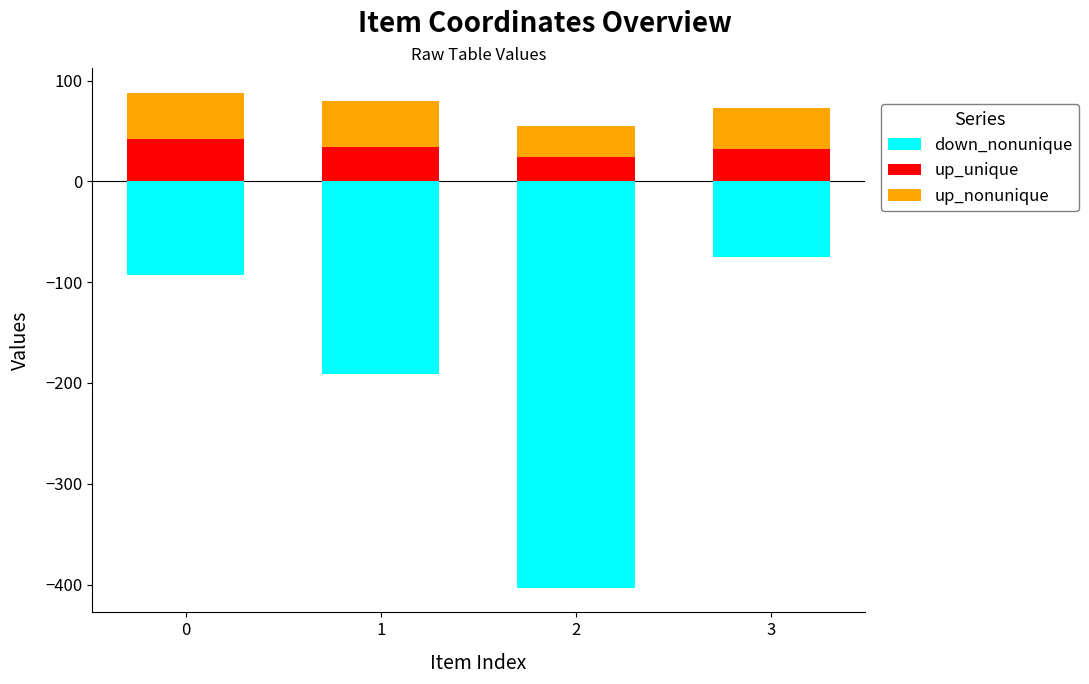

Reading left to right, what are all the values shown in this chart?

down_nonunique: 0=-93.1	1=-191.5	2=-403.1	3=-75.4
up_unique: 0=41.7	1=33.8	2=24.4	3=32.5
up_nonunique: 0=45.9	1=45.9	2=30.1	3=40.1